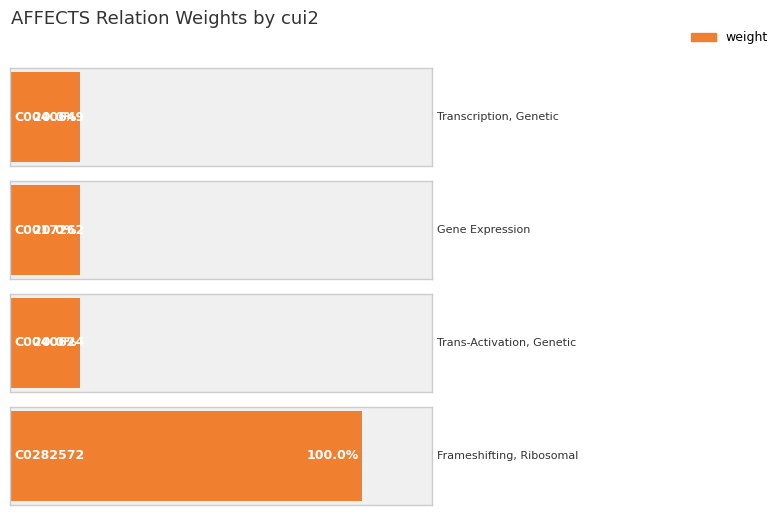

How many distinct data groups are displayed?

1